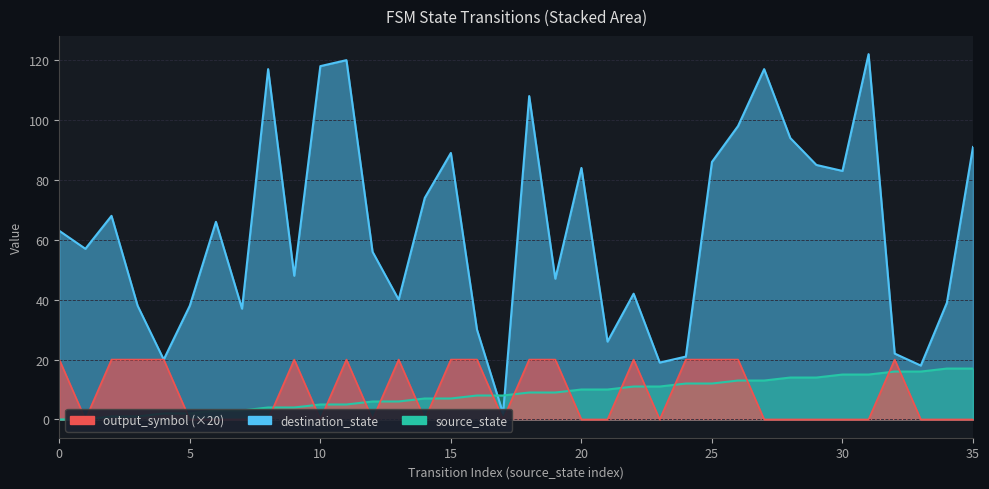

Is the value of output_symbol at 25 greater than the value of destination_state at 7?

No